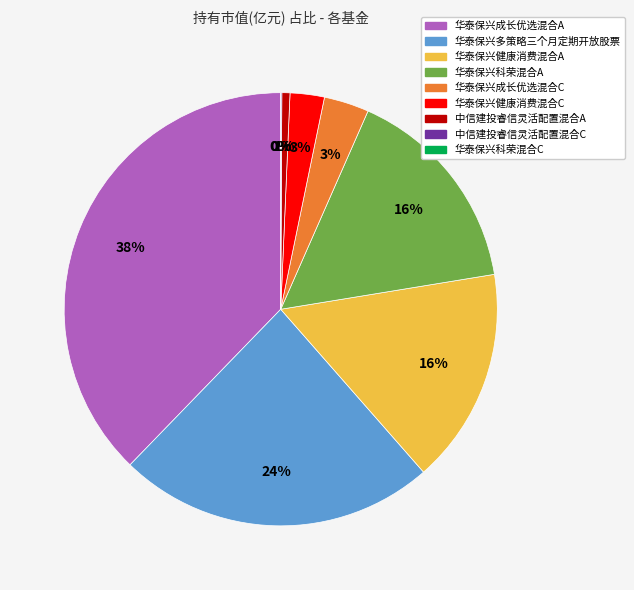

Between 华泰保兴成长优选混合C and 华泰保兴多策略三个月定期开放股票, which is larger?

华泰保兴多策略三个月定期开放股票